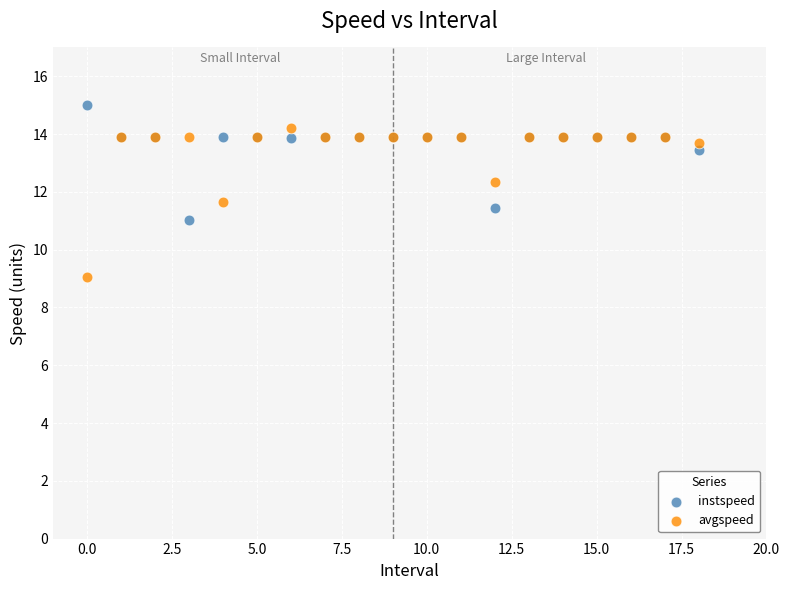

In the instspeed series, what Y value is closest to 13?

13.5